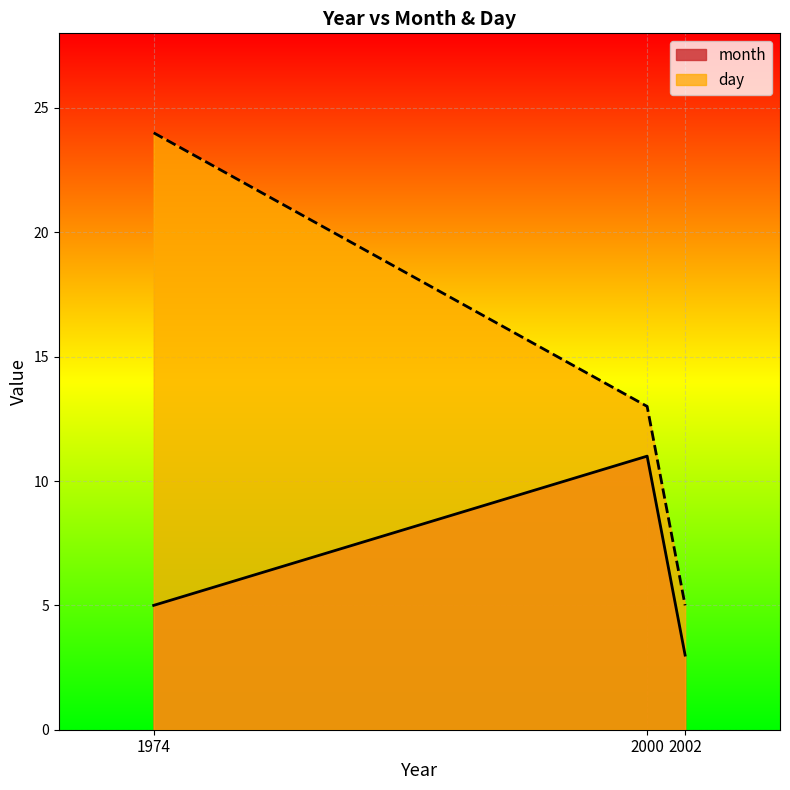

Reading left to right, transcribe all the data shown in this chart.

month: 5	11	3
day: 24	13	5